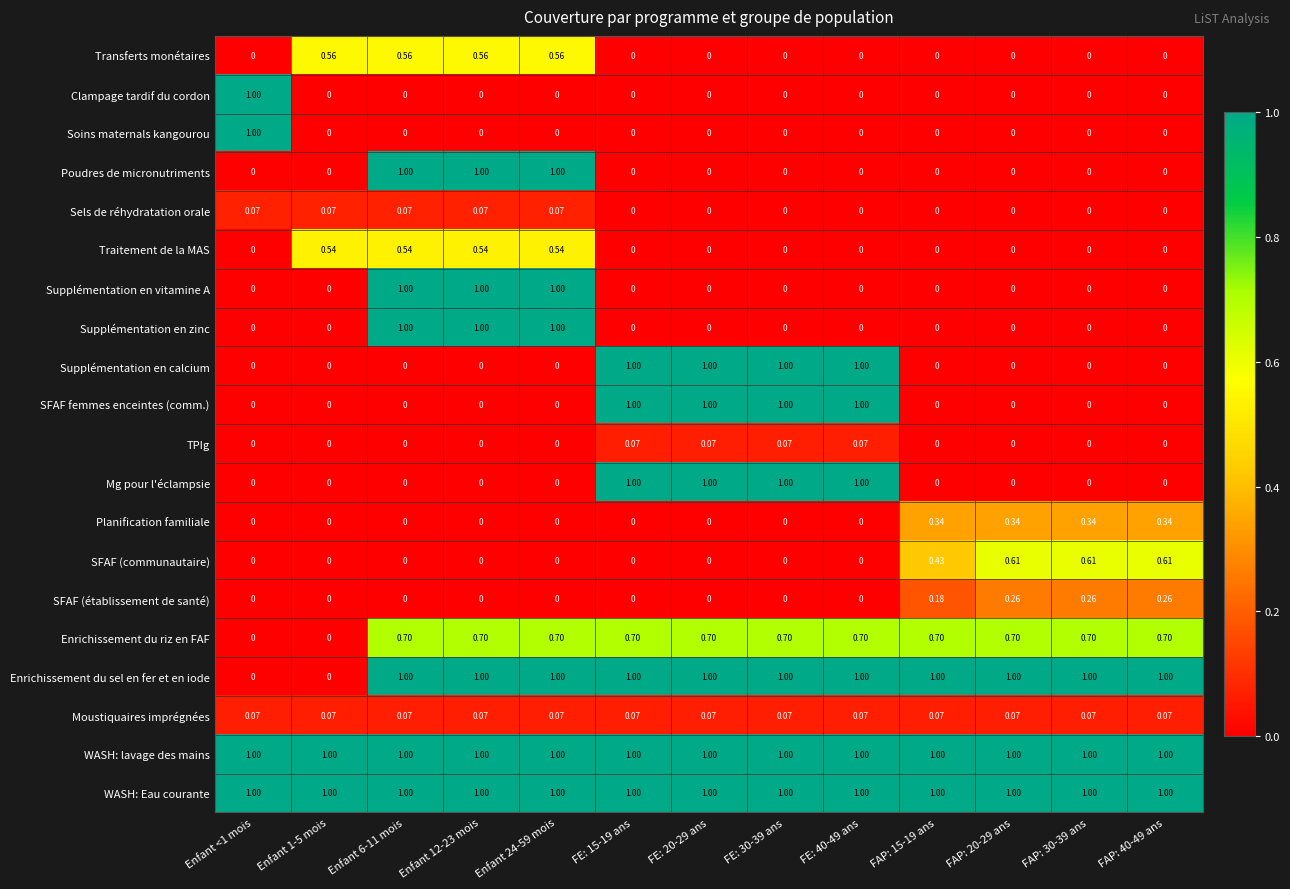

Is the value of Supplémentation en calcium at FE: 30-39 ans greater than the value of Moustiquaires imprégnées at Enfant 6-11 mois?

Yes